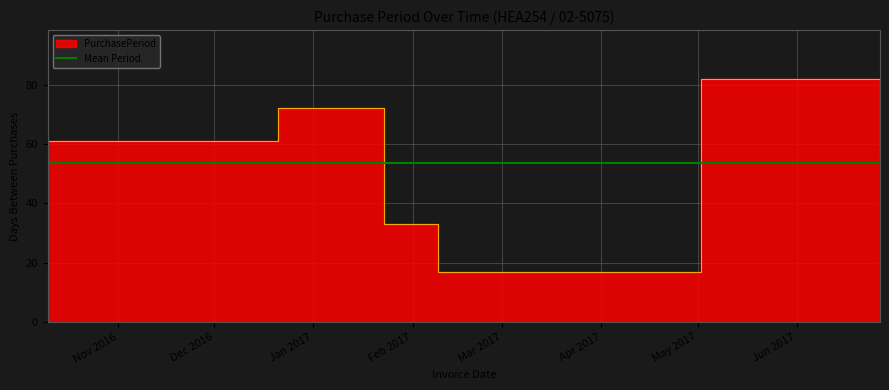

At which category does the chart reach its minimum across all series?

2017-02-09